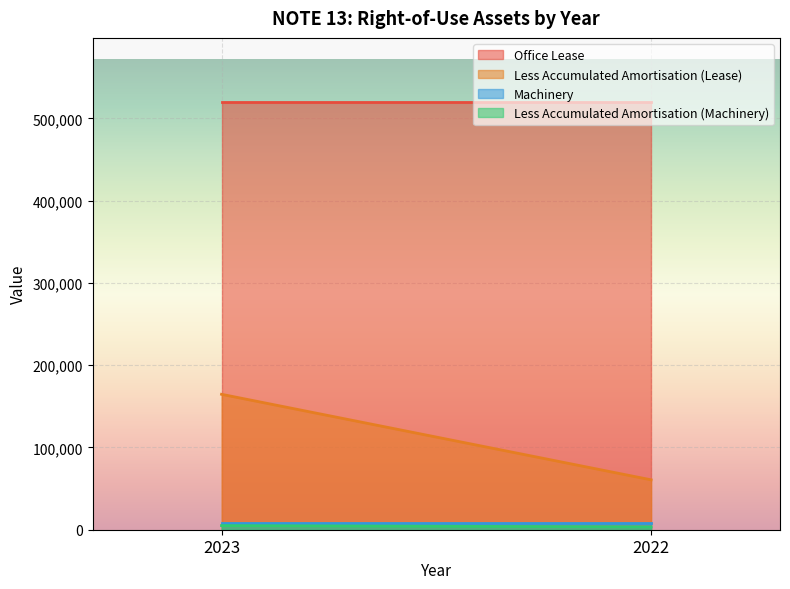

Reading left to right, what are all the values shown in this chart?

Office Lease: 2023=519983	2022=519983
Less Accumulated Amortisation (Lease): 2023=164661	2022=60665
Machinery: 2023=7906	2022=7906
Less Accumulated Amortisation (Machinery): 2023=5007	2022=3426